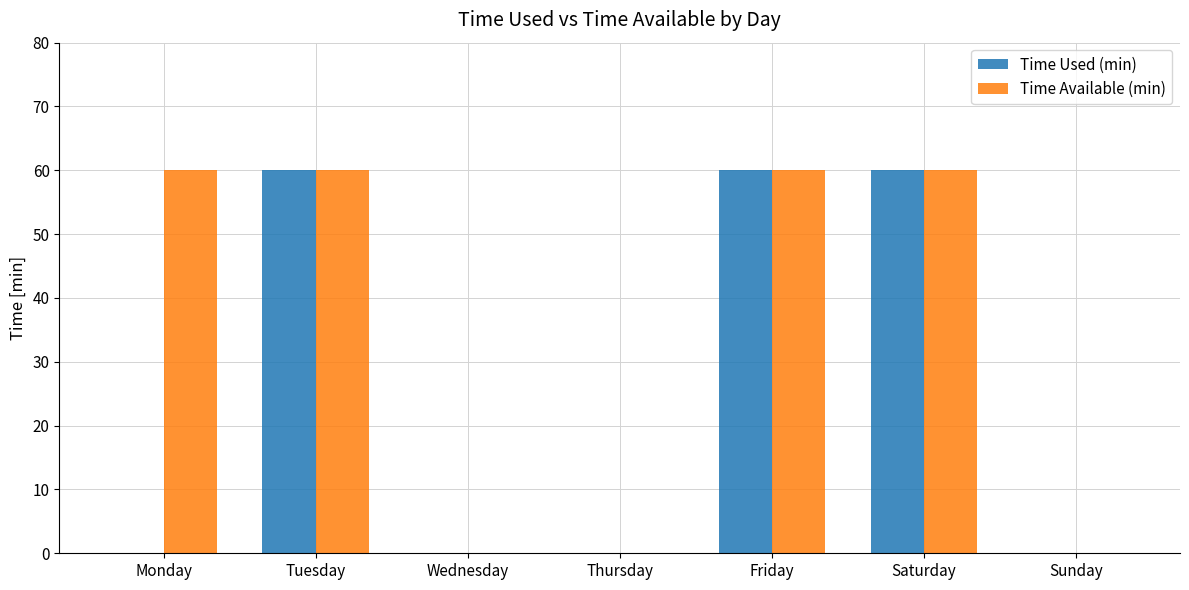

Which series has the largest total across all categories?

Time Available (min)